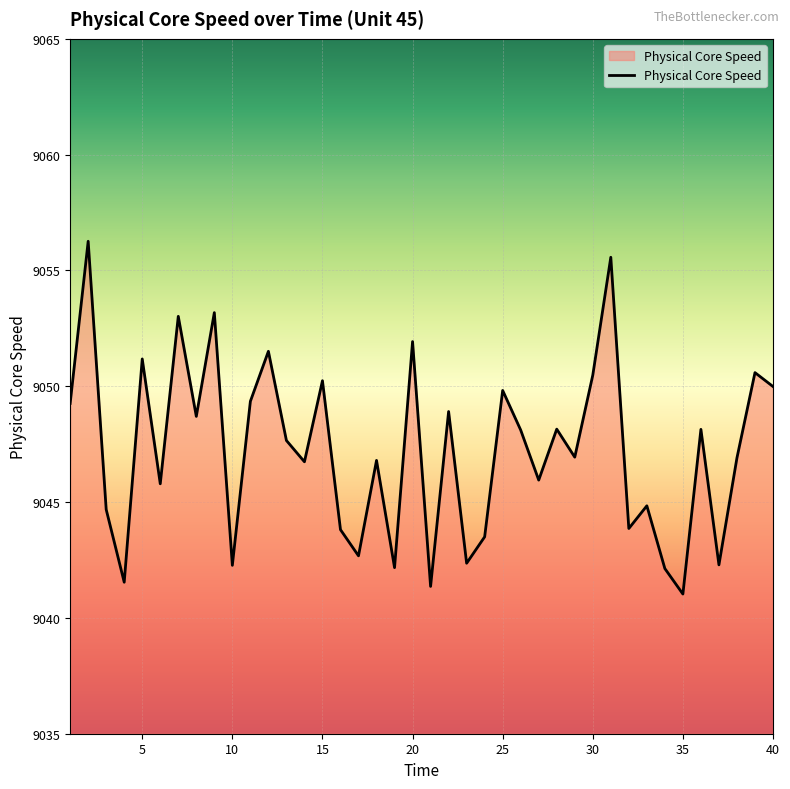

What is the greatest value displayed?

9056.3